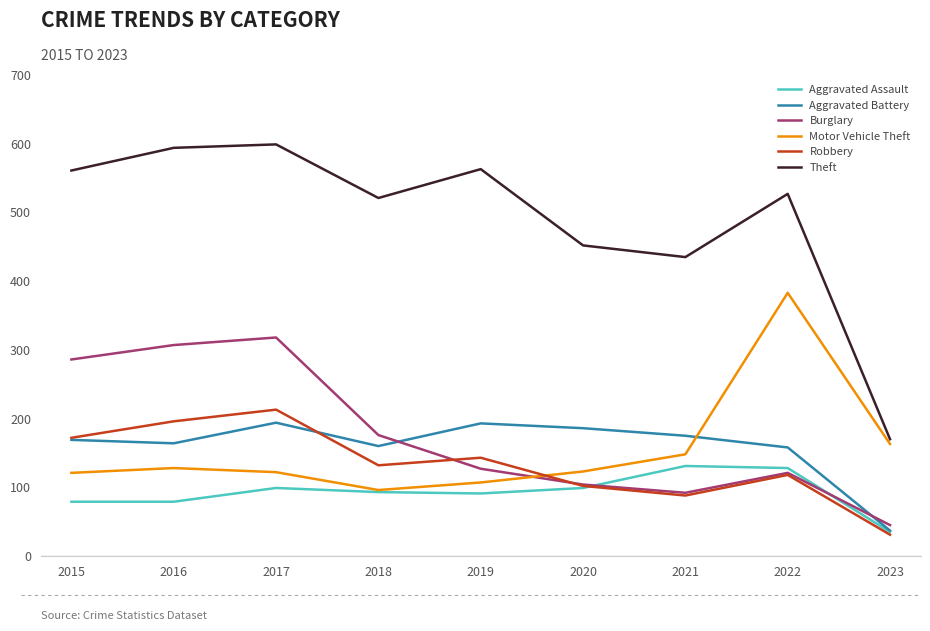

Is it true that Burglary equals 92 at 2021?

True